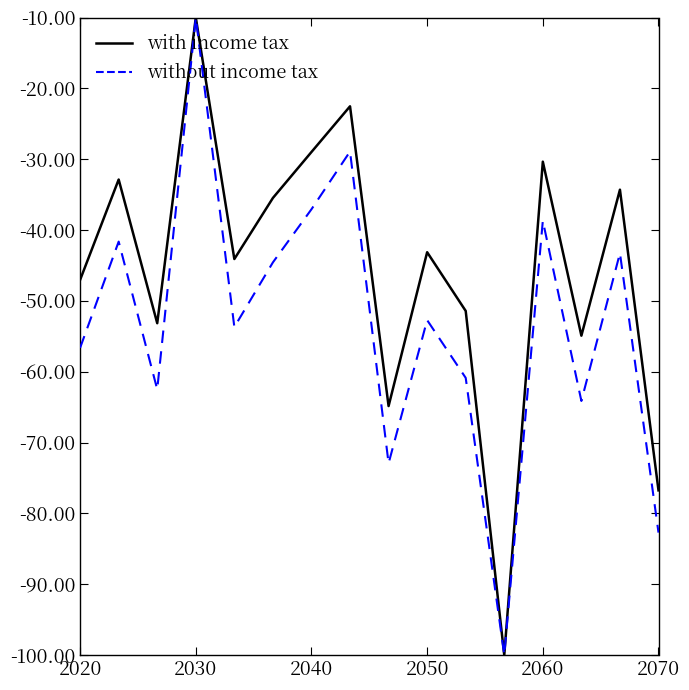

What is the smallest value displayed?

-100.0